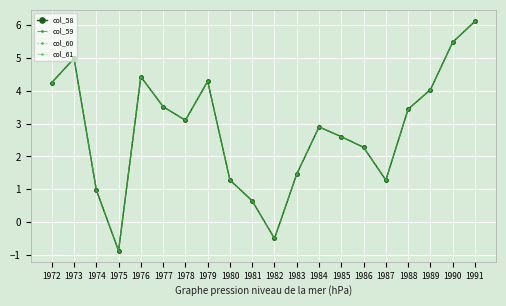

At how many categories does at least one series exceed 2?

13